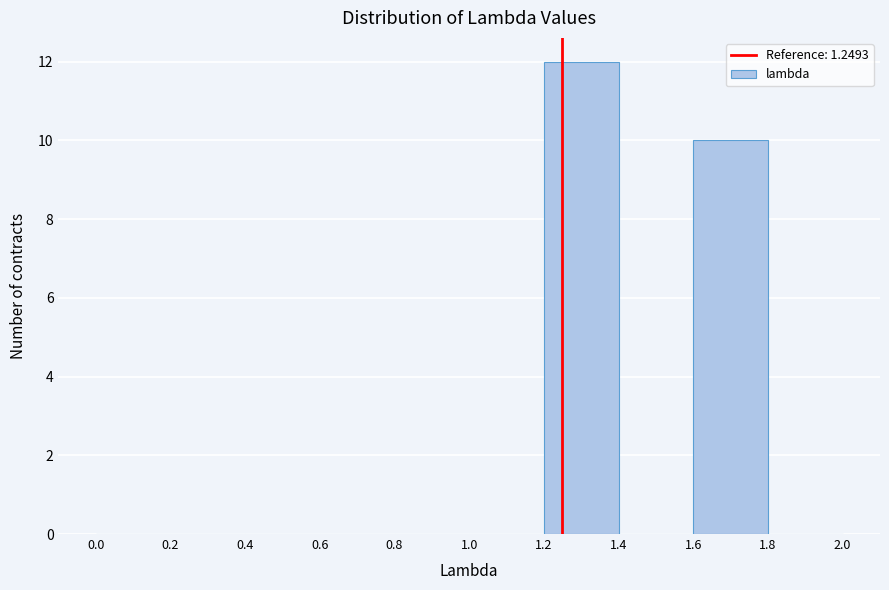

Reading left to right, list every bar in this chart as the range it spans on the x-axis followed by its height. The values are not printed on the chart, so give them approximately, as read against the axis.

0.0 to 0.2: 0
0.2 to 0.4: 0
0.4 to 0.6: 0
0.6 to 0.8: 0
0.8 to 1.0: 0
1.0 to 1.2: 0
1.2 to 1.4: 12
1.4 to 1.6: 0
1.6 to 1.8: 10
1.8 to 2.0: 0